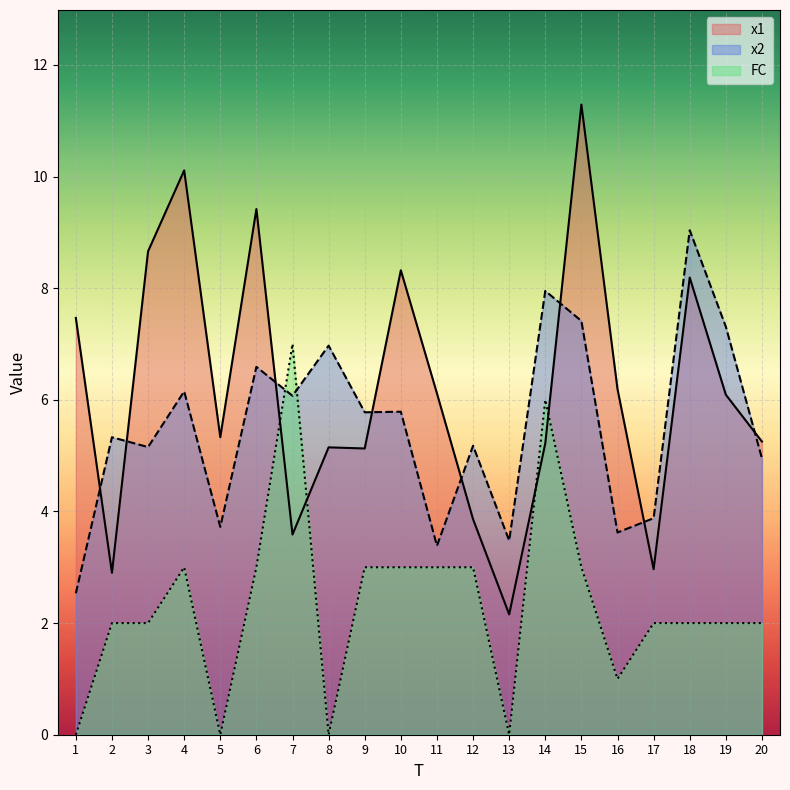

Reading left to right, what are all the values shown in this chart?

x1: 7.5	2.9	8.7	10.1	5.3	9.4	3.6	5.1	5.1	8.3	6.1	3.9	2.2	5.2	11.3	6.2	3.0	8.2	6.1	5.3
x2: 2.5	5.3	5.2	6.2	3.7	6.6	6.1	7.0	5.8	5.8	3.4	5.2	3.5	8.0	7.4	3.6	3.9	9.0	7.3	4.9
FC: 0.0	2.0	2.0	3.0	0.0	3.0	7.0	0.0	3.0	3.0	3.0	3.0	0.0	6.0	3.0	1.0	2.0	2.0	2.0	2.0